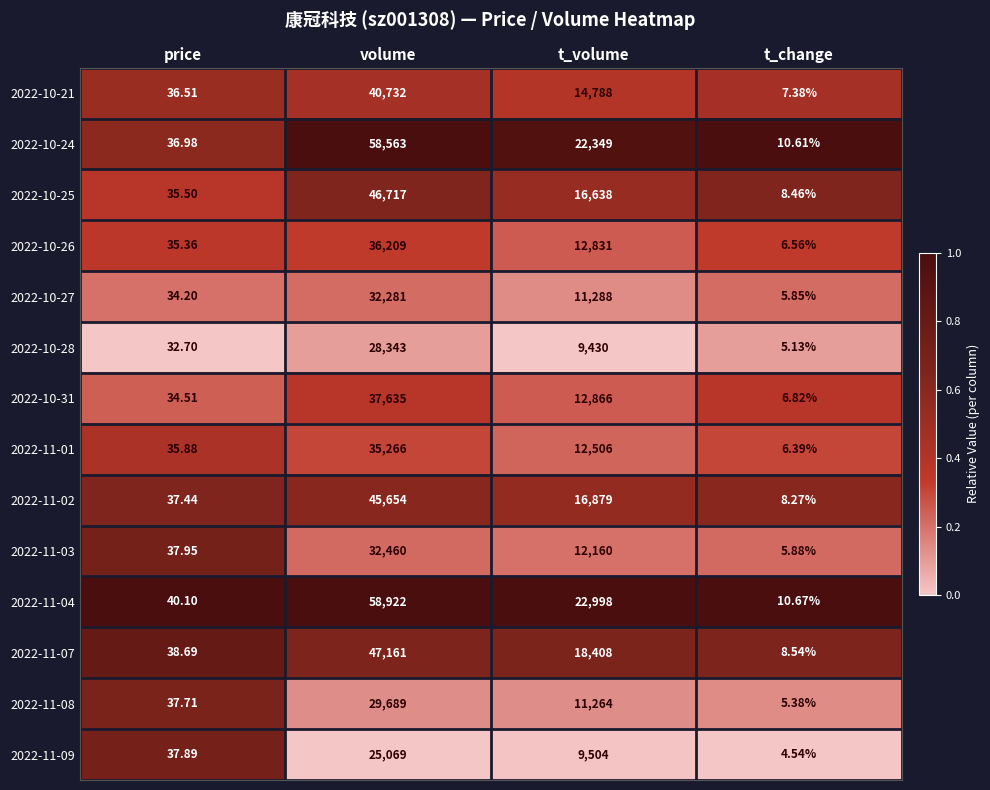

Which series has the largest range (max minus min)?

2022-11-04